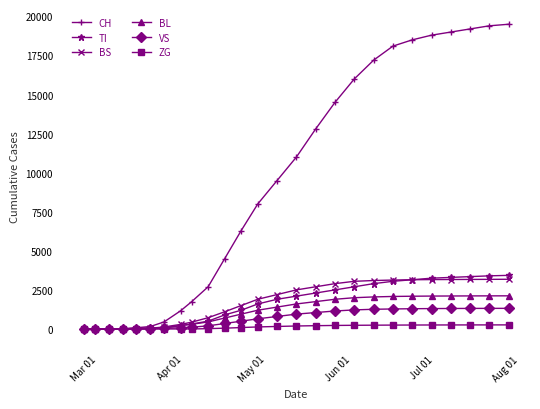

What is the highest value of the TI series?

3430